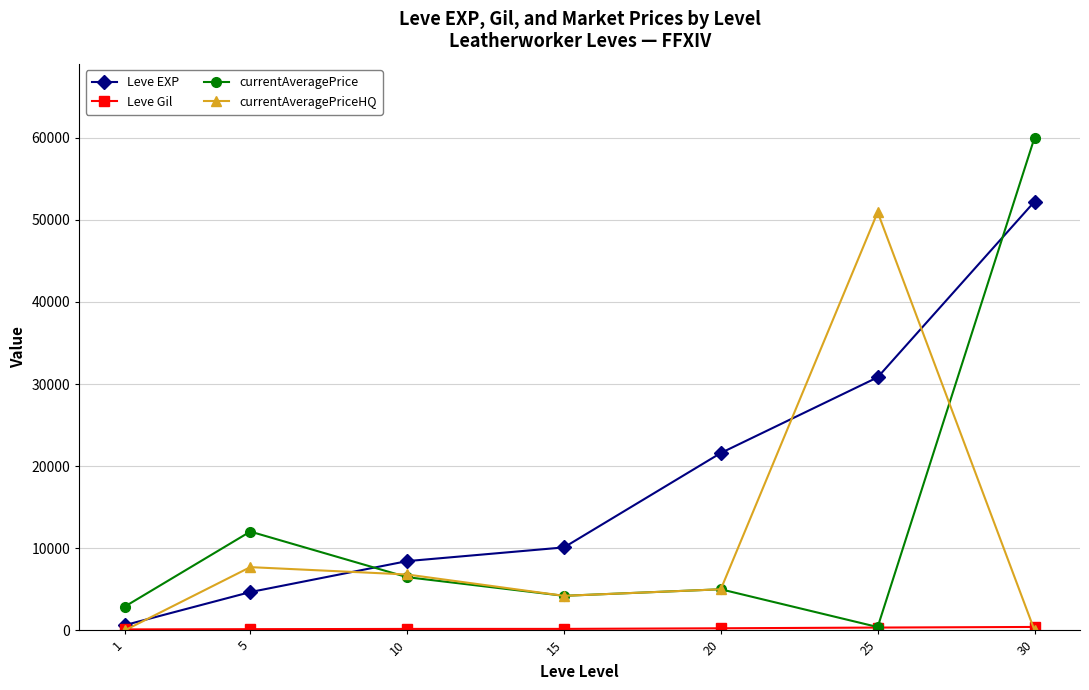

Where is currentAveragePrice nearest to the value 30200?

5